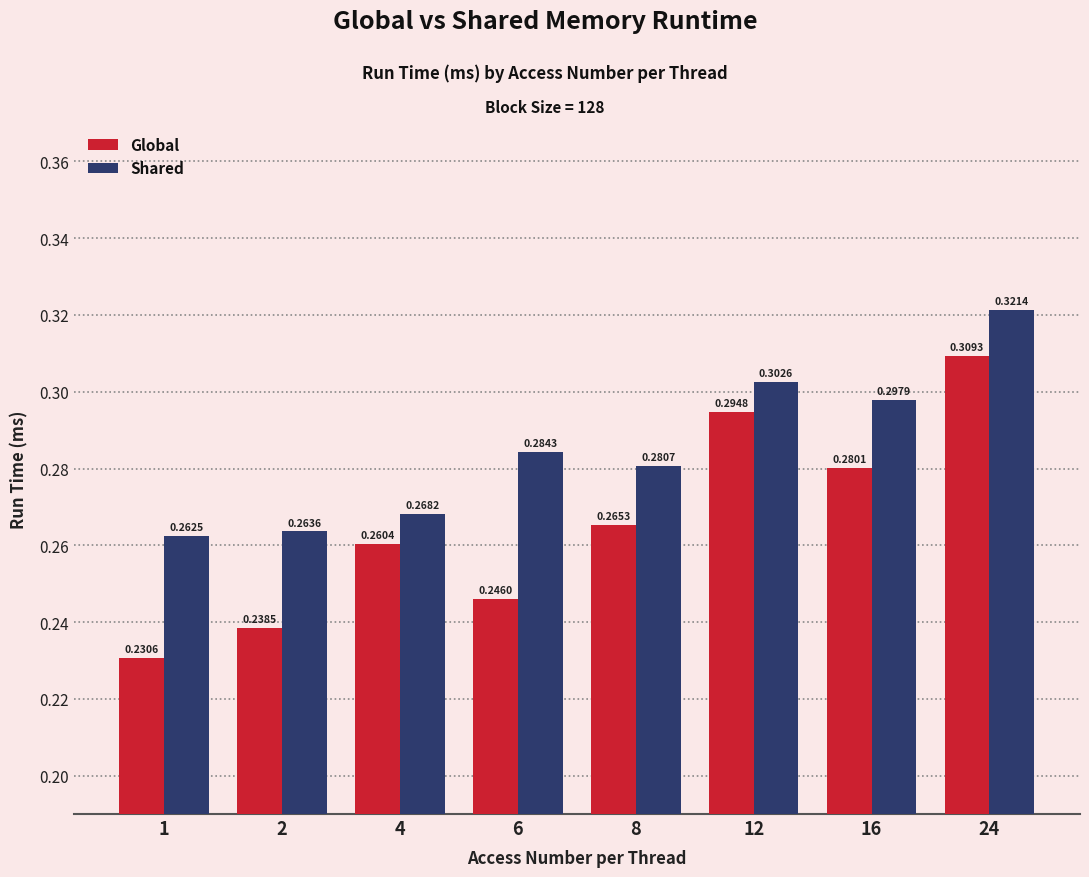

At how many categories does at least one series exceed 0?

8